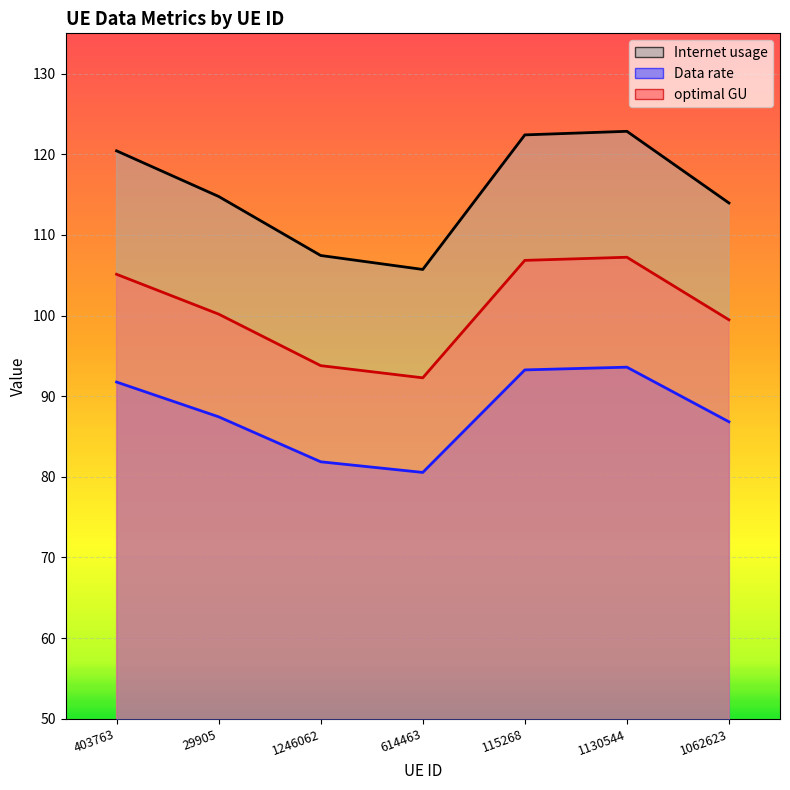

True or false: optimal GU and Internet usage intersect in this chart.

False